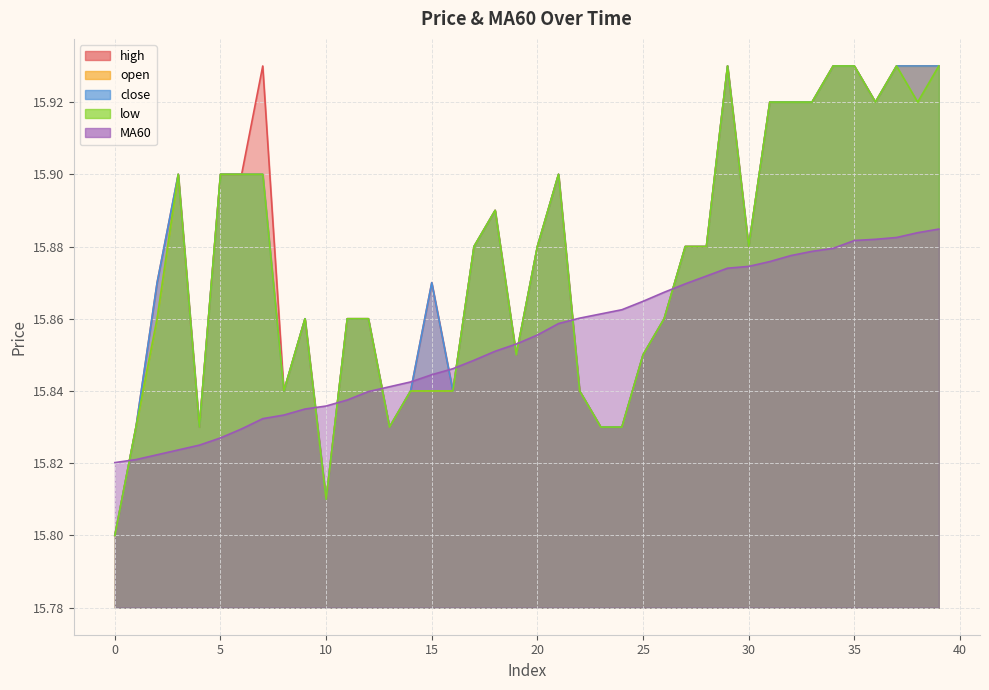

True or false: MA60 has a value of 15.8 at 3.

True